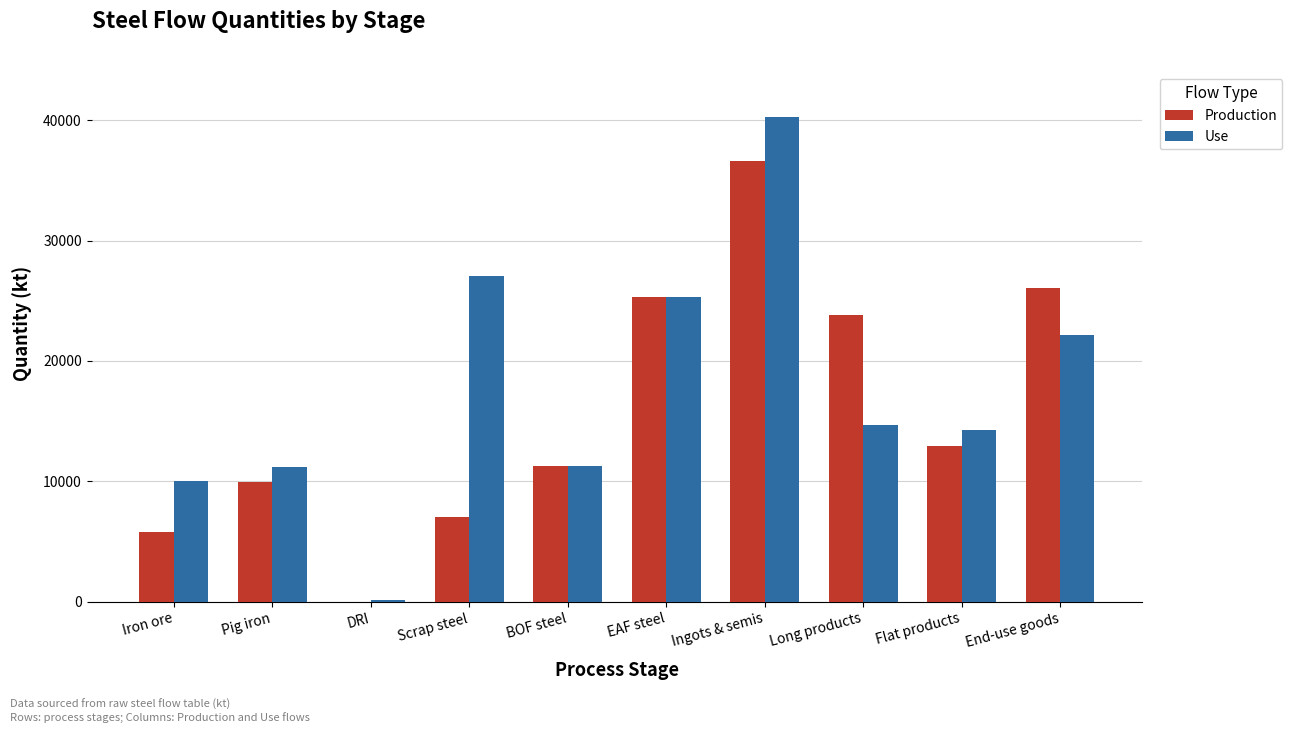

Where does the Use series first go above 14647?

Scrap steel